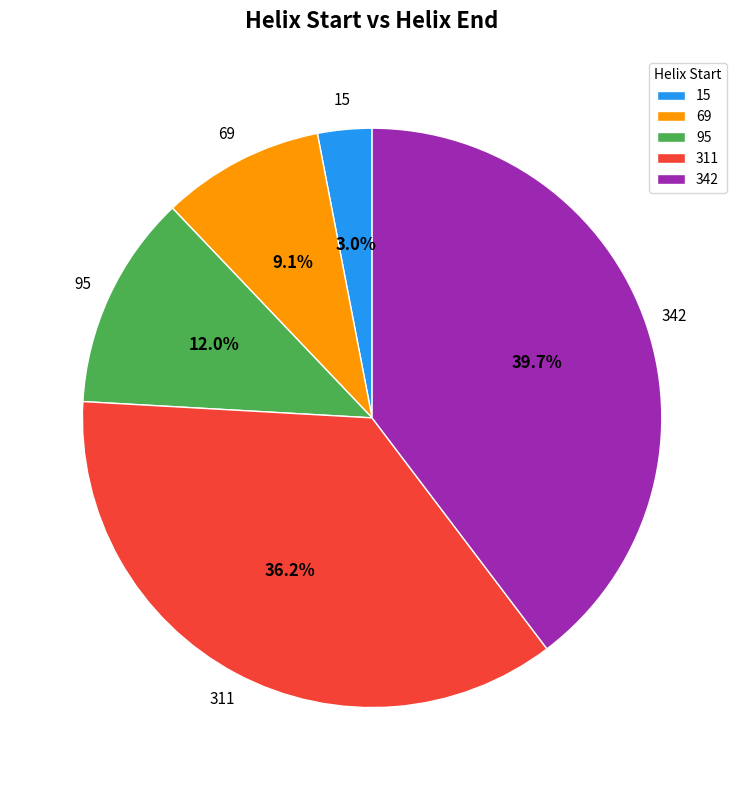

Is the sum of 342 and 311 greater than half?

Yes